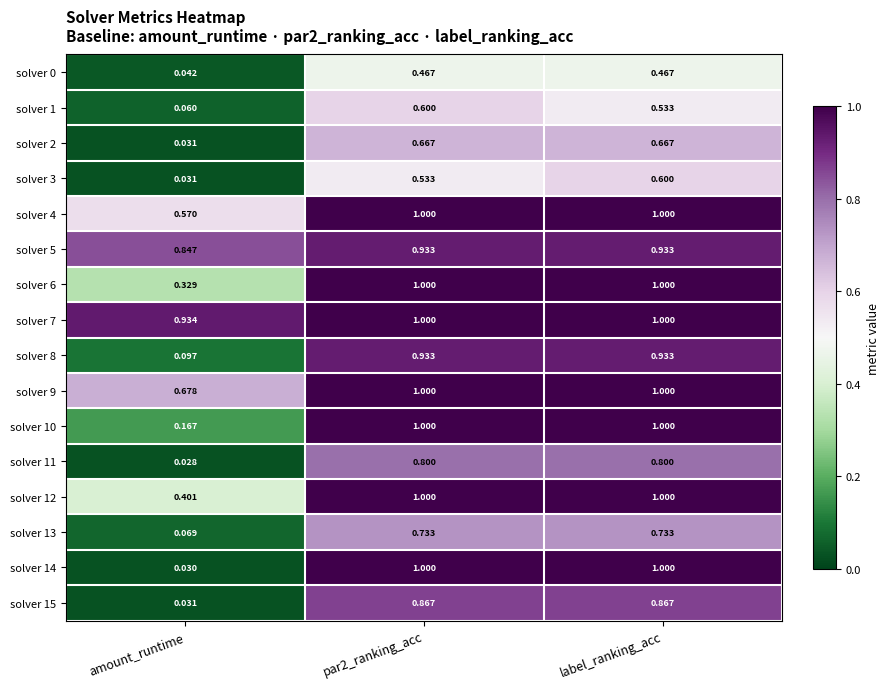

Where is solver 10 nearest to the value 0?

amount_runtime